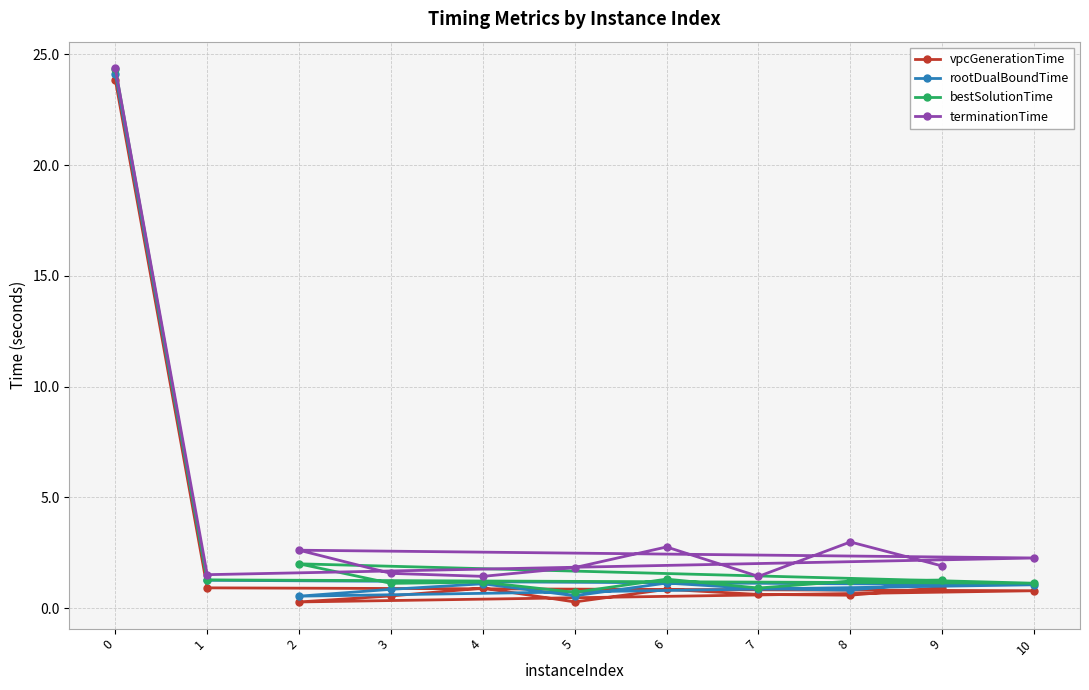

What is the smallest value displayed?

0.3